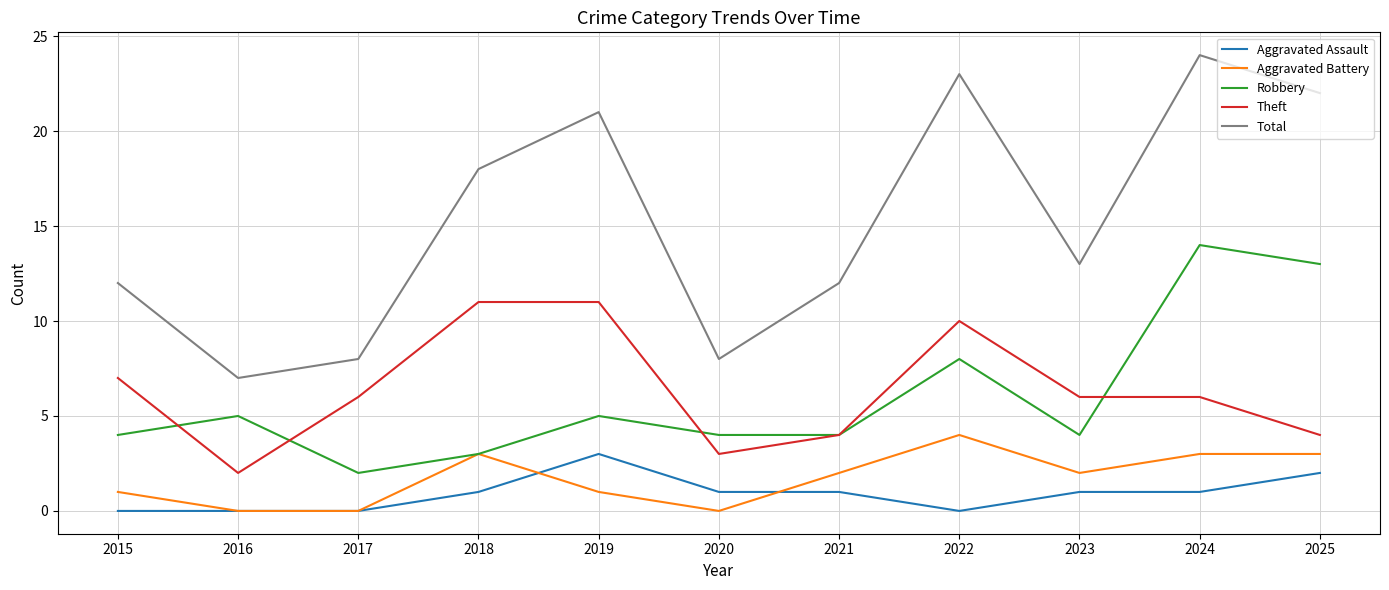

What is the difference between the second highest and second lowest values in the Aggravated Assault series?

2